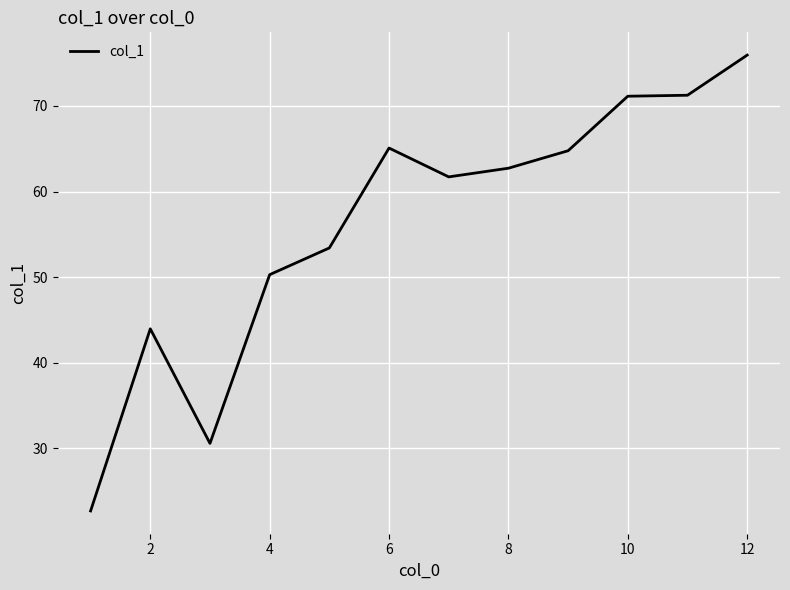

What is the minimum value shown in the chart?

22.7